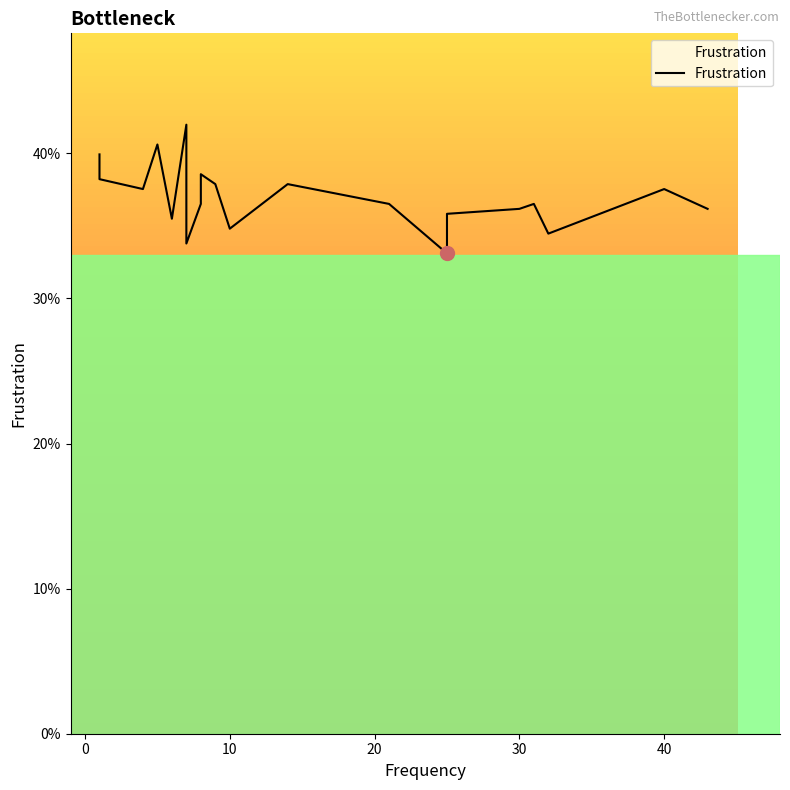

What is the greatest value displayed?

0.4